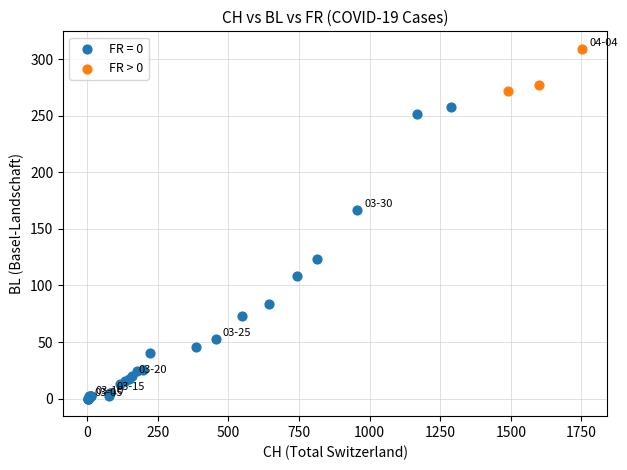

Which series contains the lowest Y value?

FR = 0